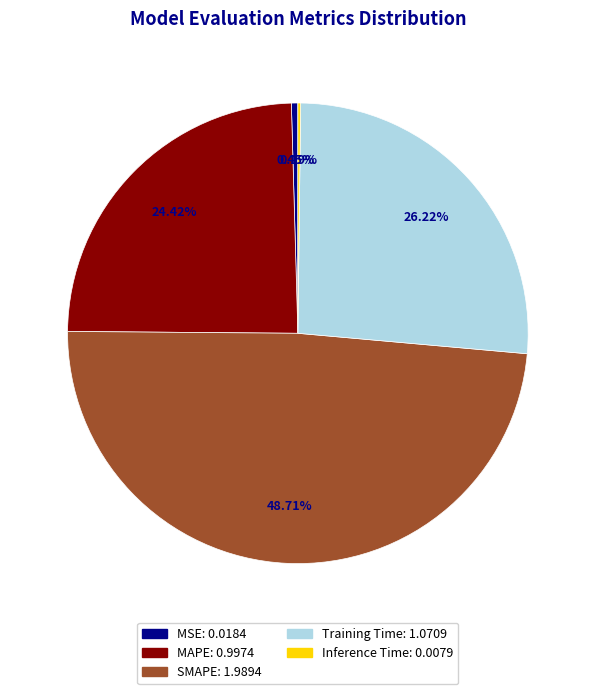

Which slice is the largest?

SMAPE